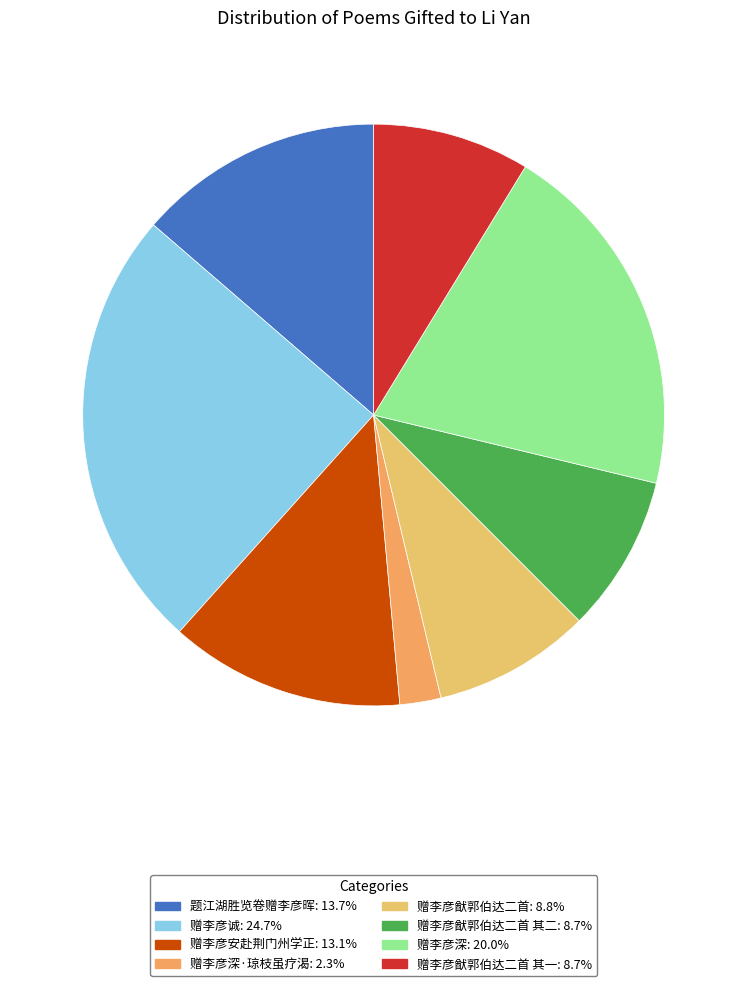

How many segments does this pie chart have?

8